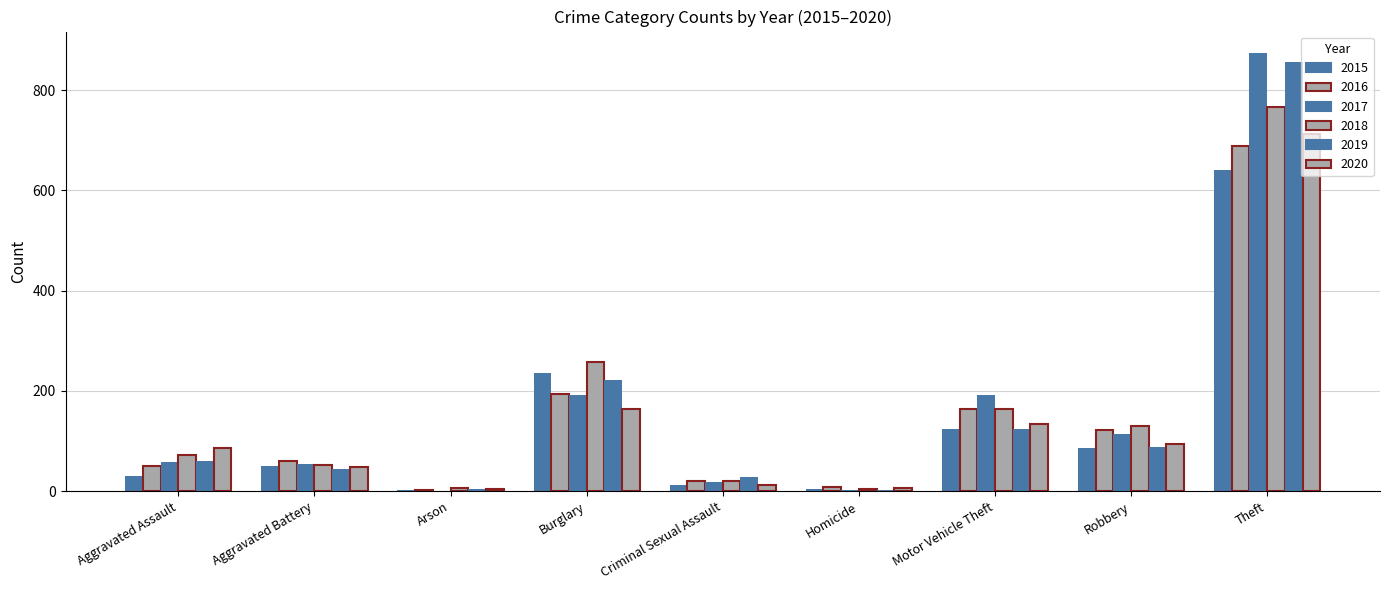

Does the chart contain stacked bars?

No